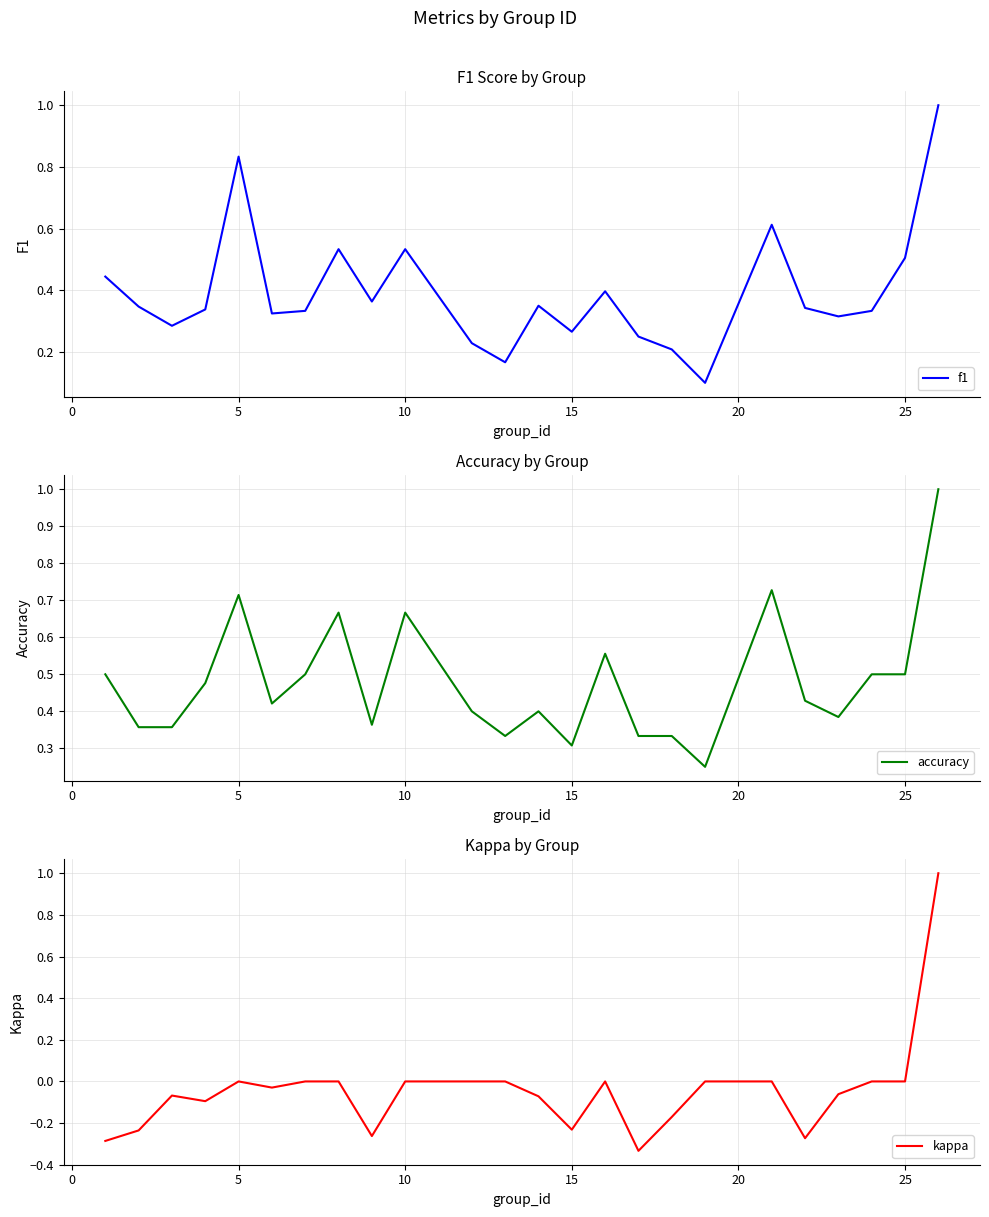

Is it true that f1 equals 0.5 at 25?

True